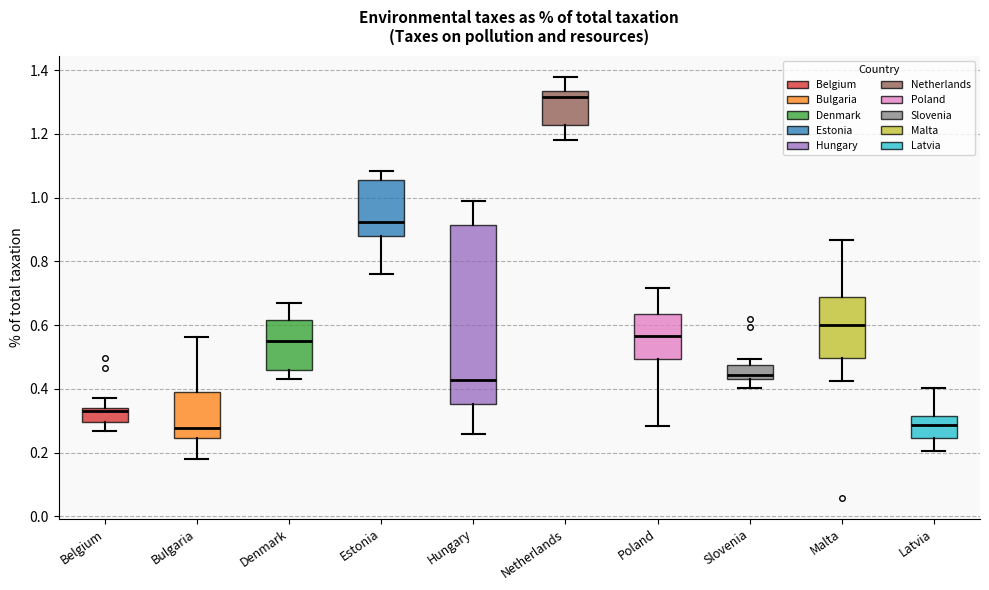

Reading left to right, transcribe this box plot: for each box, give where its median line is, the range the box spans, and where its two whiskers end, as read against the y-axis. The values are not printed on the chart, so give them approximately, as read against the axis.

Belgium: median 0.34 (just below the box's upper edge), box 0.30 to 0.34, whiskers 0.26 to 0.38
Bulgaria: median 0.28, box 0.24 to 0.40, whiskers 0.18 to 0.56
Denmark: median 0.56, box 0.46 to 0.62, whiskers 0.44 to 0.66
Estonia: median 0.92, box 0.88 to 1.06, whiskers 0.76 to 1.08
Hungary: median 0.42, box 0.36 to 0.92, whiskers 0.26 to 0.98
Netherlands: median 1.32, box 1.22 to 1.34, whiskers 1.18 to 1.38
Poland: median 0.56, box 0.50 to 0.64, whiskers 0.28 to 0.72
Slovenia: median 0.44, box 0.42 to 0.48, whiskers 0.40 to 0.50
Malta: median 0.60, box 0.50 to 0.68, whiskers 0.42 to 0.86
Latvia: median 0.28, box 0.24 to 0.32, whiskers 0.20 to 0.40